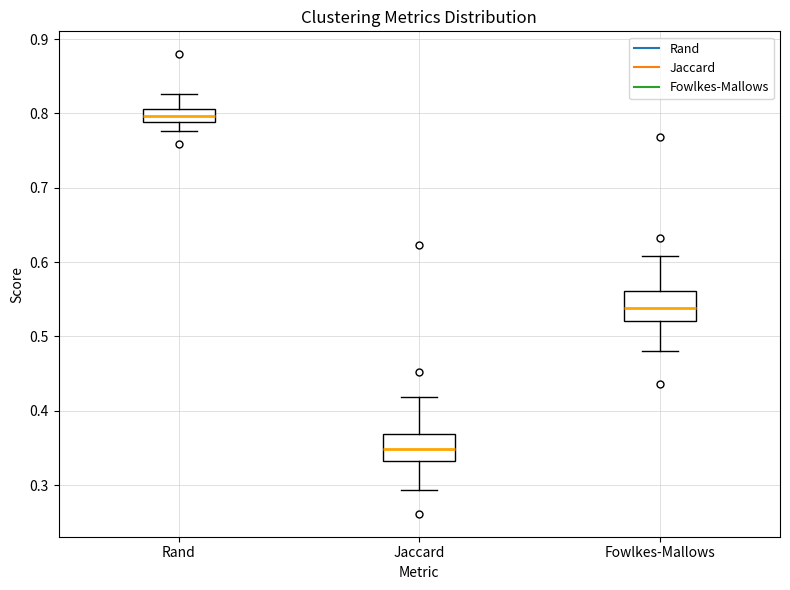

Which box's median line is the highest?

Rand